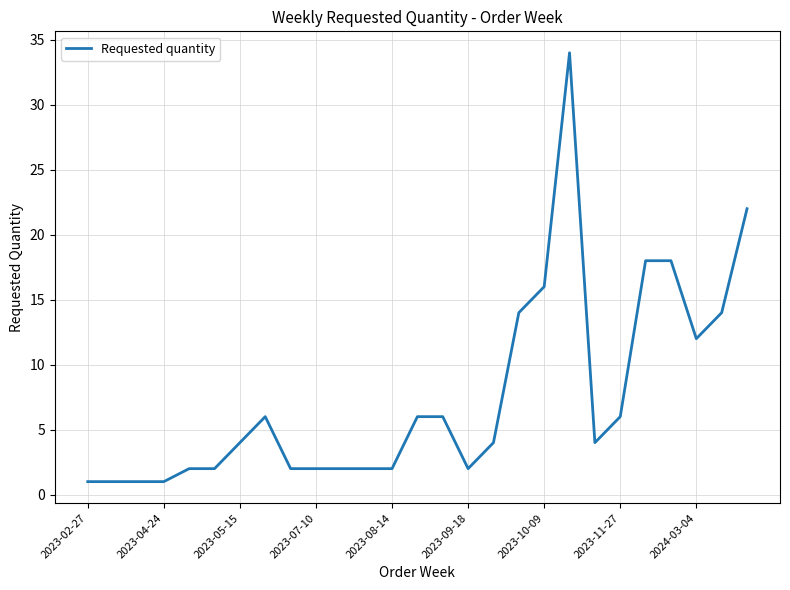

What is the maximum value shown in the chart?

34